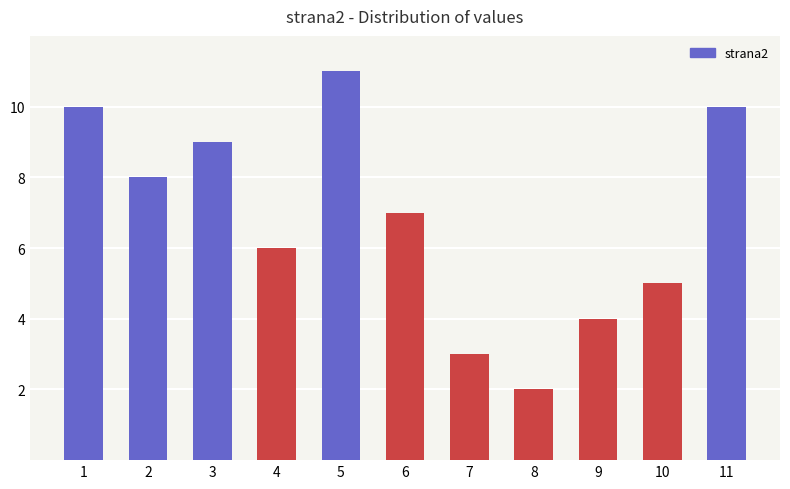

How many bars are there in total?

11